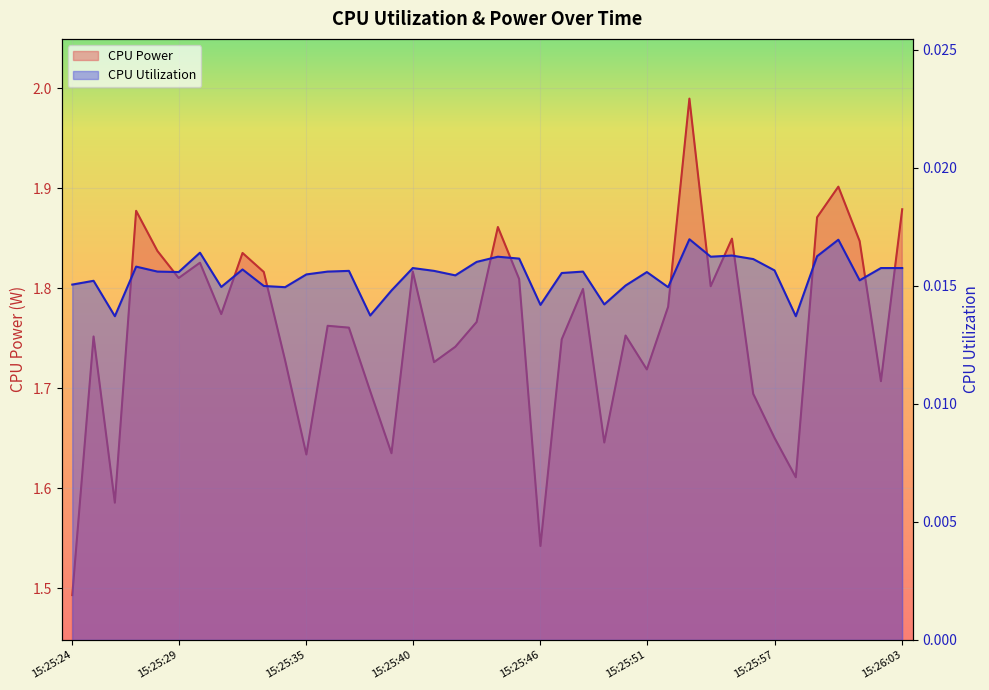

What position from the right is 15:25:53?

11